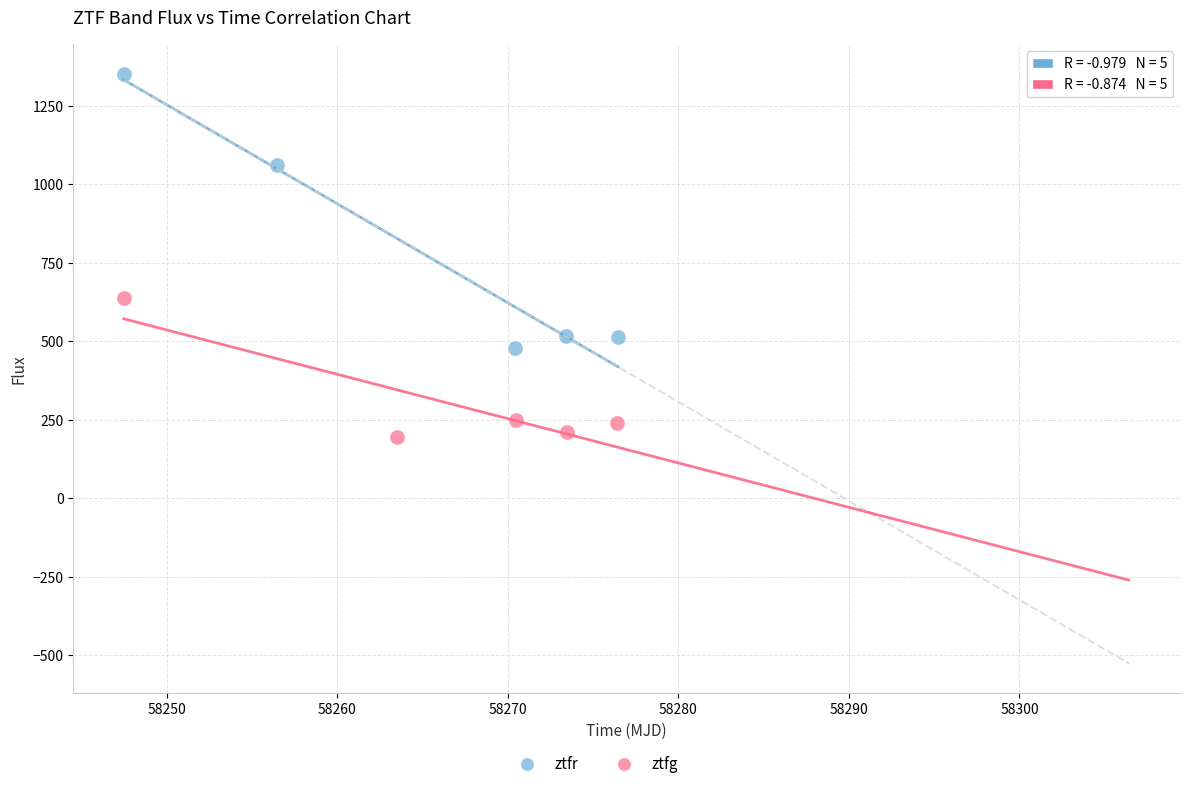

Which series reaches the maximum Y coordinate?

ztfr